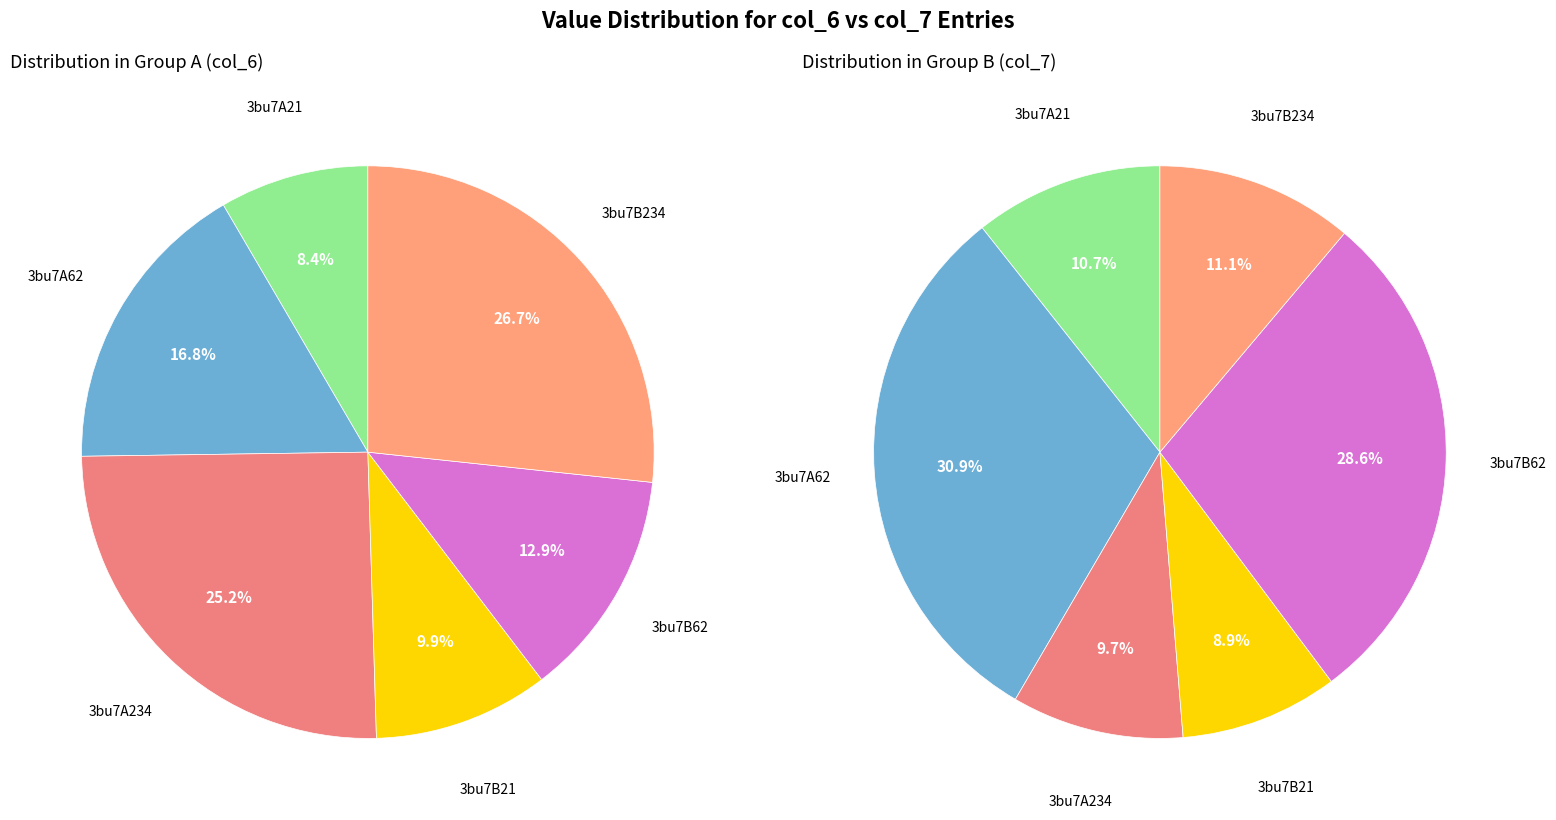

Count the number of slices in the pie.

6